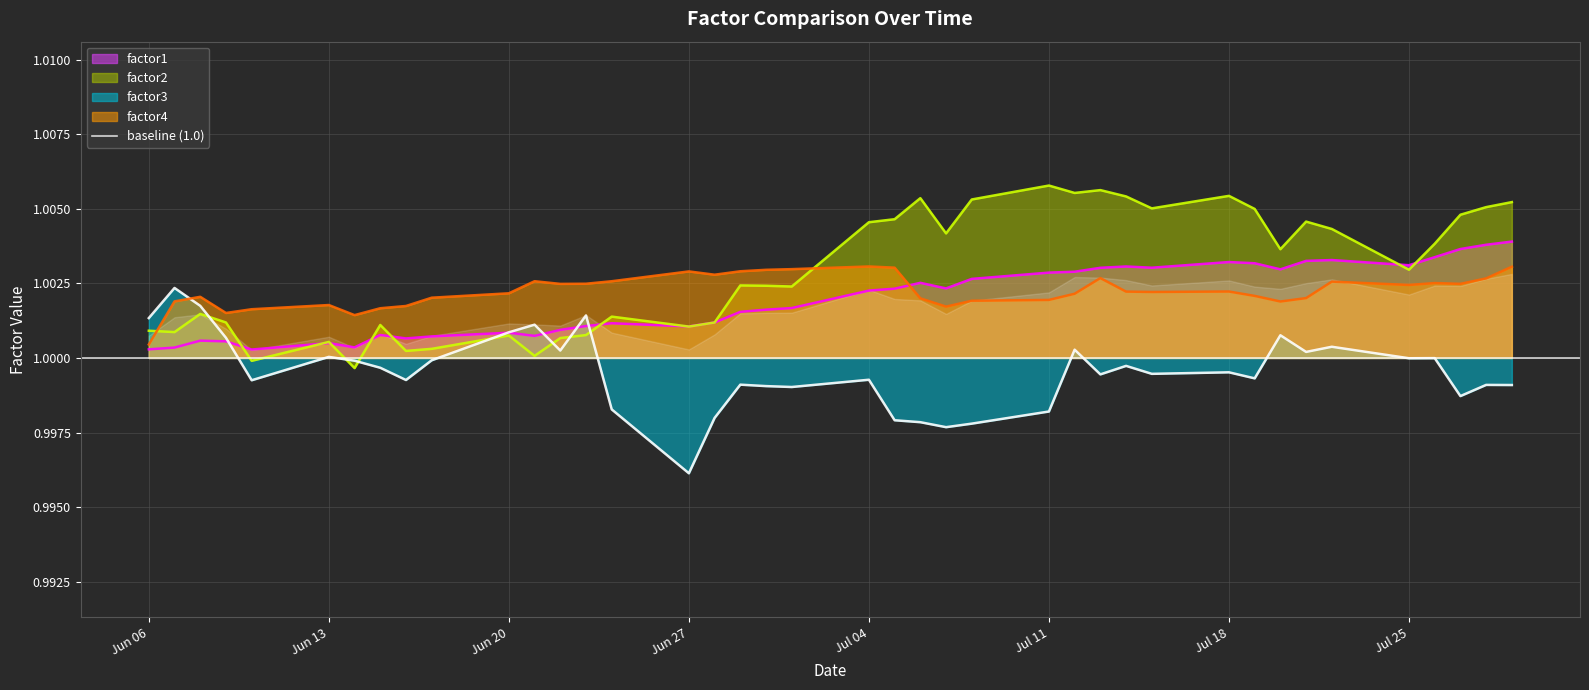

Reading left to right, extract all data points from this chart.

factor1: 1.0	1.0	1.0	1.0	1.0	1.0	1.0	1.0	1.0	1.0	1.0	1.0	1.0	1.0	1.0	1.0	1.0	1.0	1.0	1.0	1.0	1.0	1.0	1.0	1.0	1.0	1.0	1.0	1.0	1.0	1.0	1.0	1.0	1.0	1.0	1.0	1.0	1.0	1.0	1.0
factor2: 1.0	1.0	1.0	1.0	1.0	1.0	1.0	1.0	1.0	1.0	1.0	1.0	1.0	1.0	1.0	1.0	1.0	1.0	1.0	1.0	1.0	1.0	1.0	1.0	1.0	1.0	1.0	1.0	1.0	1.0	1.0	1.0	1.0	1.0	1.0	1.0	1.0	1.0	1.0	1.0
factor3: 1.0	1.0	1.0	1.0	1.0	1.0	1.0	1.0	1.0	1.0	1.0	1.0	1.0	1.0	1.0	1.0	1.0	1.0	1.0	1.0	1.0	1.0	1.0	1.0	1.0	1.0	1.0	1.0	1.0	1.0	1.0	1.0	1.0	1.0	1.0	1.0	1.0	1.0	1.0	1.0
factor4: 1.0	1.0	1.0	1.0	1.0	1.0	1.0	1.0	1.0	1.0	1.0	1.0	1.0	1.0	1.0	1.0	1.0	1.0	1.0	1.0	1.0	1.0	1.0	1.0	1.0	1.0	1.0	1.0	1.0	1.0	1.0	1.0	1.0	1.0	1.0	1.0	1.0	1.0	1.0	1.0